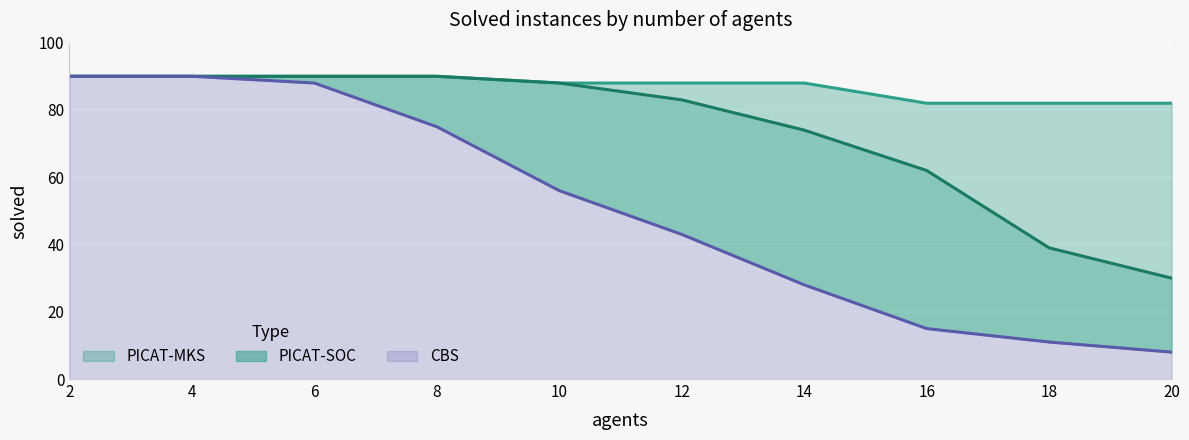

At which label does CBS reach its minimum?

20